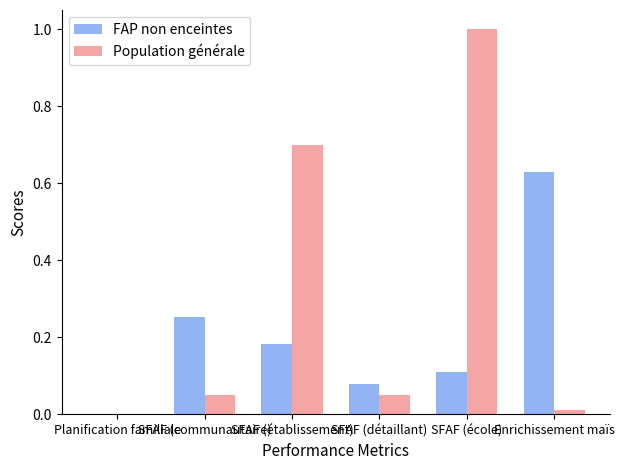

What is the sum of all FAP non enceintes values?

1.3